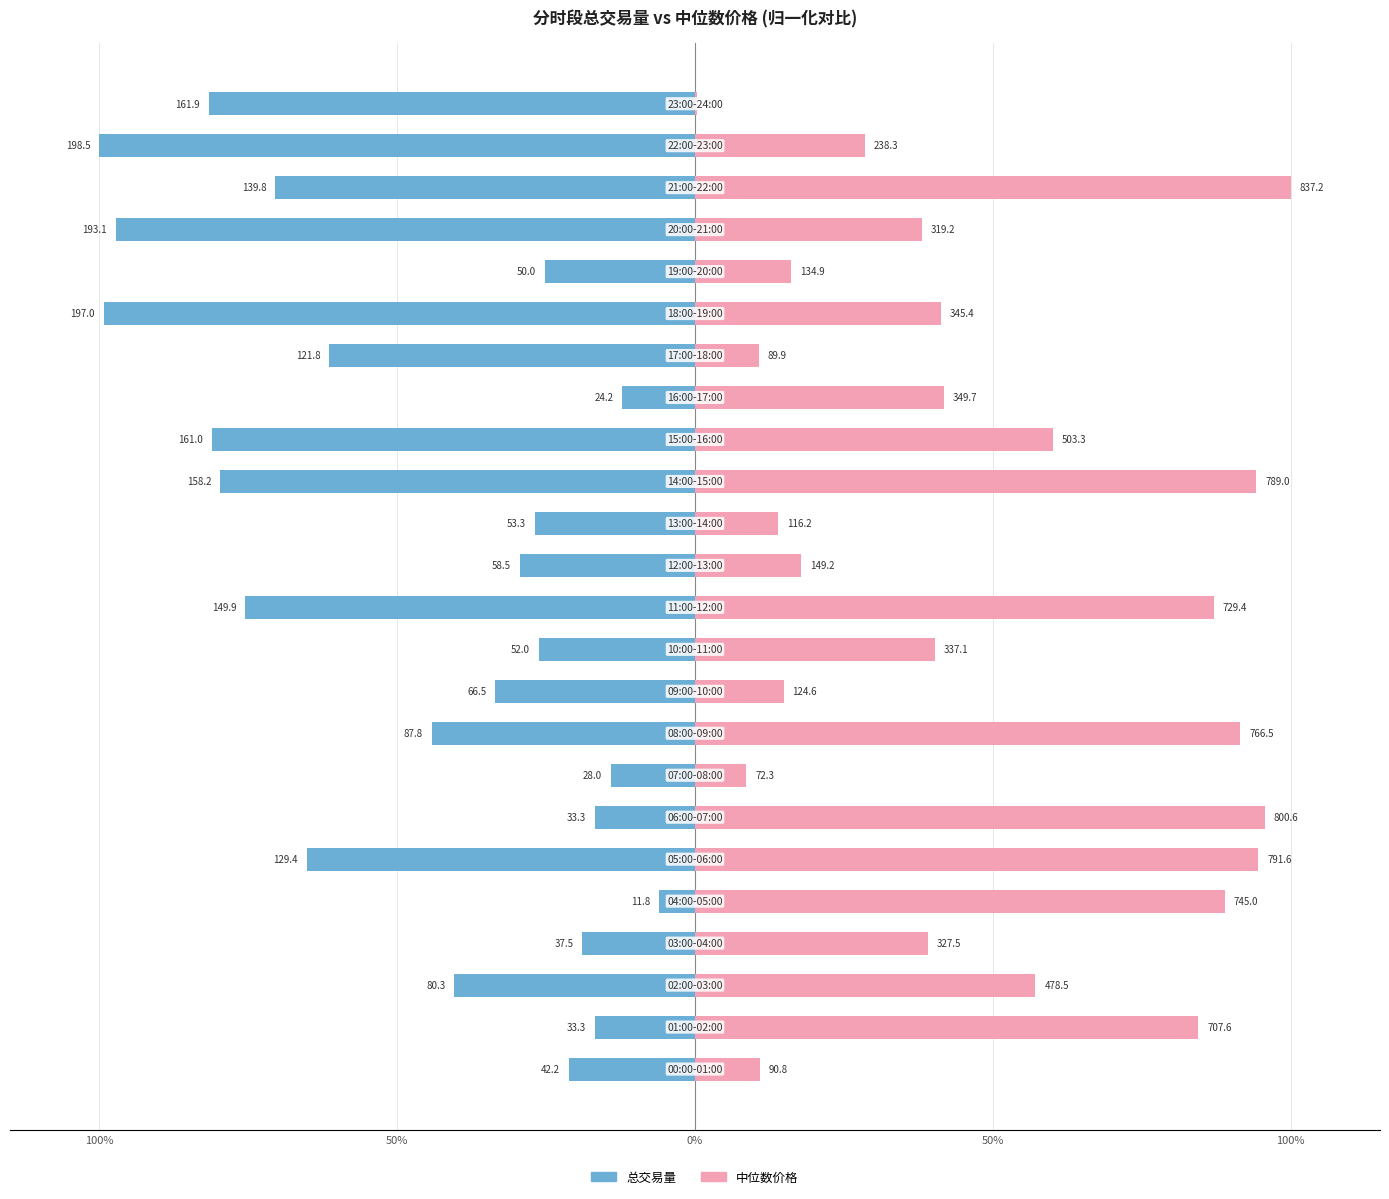

How many bars are there in each group?

2